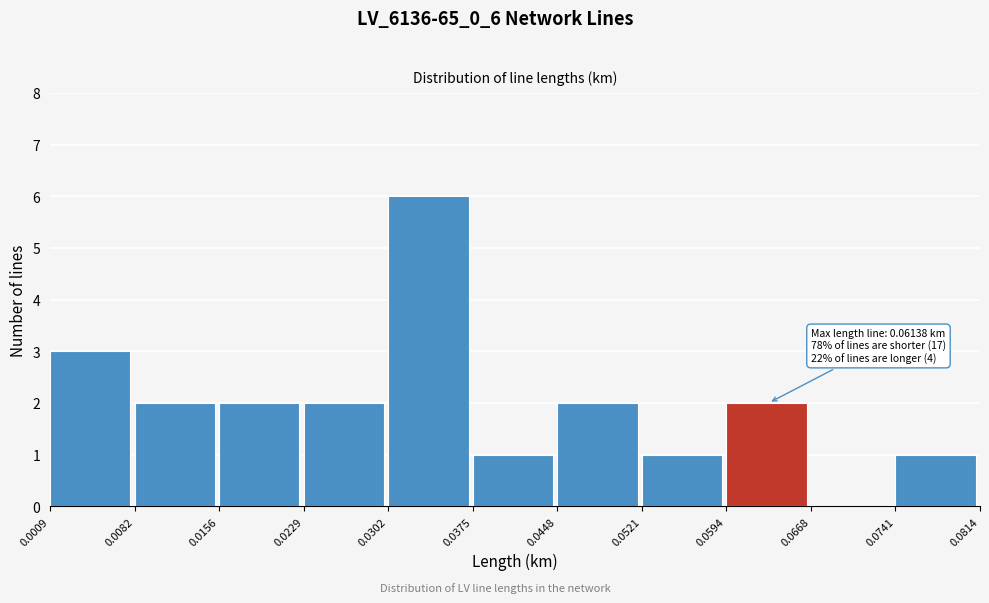

Over which range of the x-axis is the bar tallest?

0.0302 to 0.0375